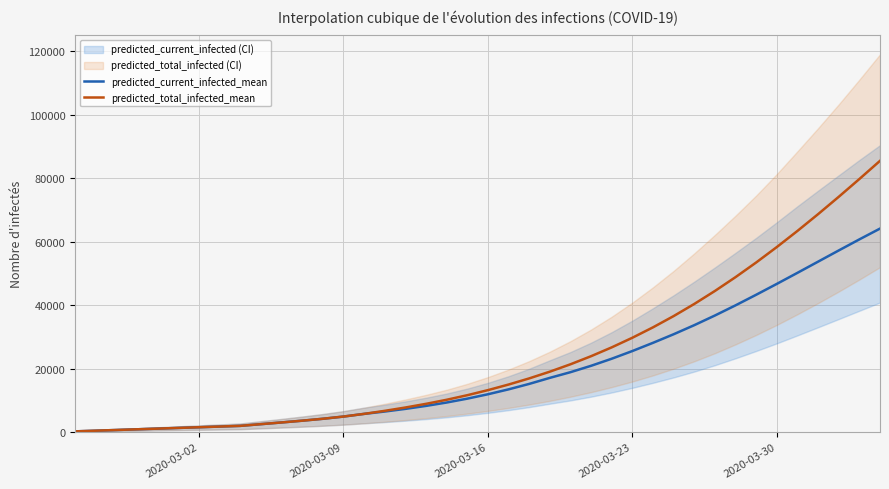

Does the chart display data point markers on the line(s)?

No